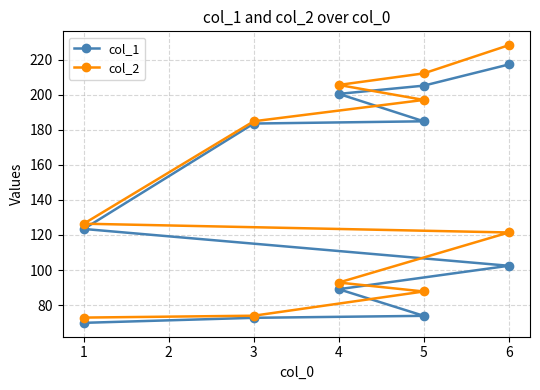

What is the average value of the col_2 series?

145.8